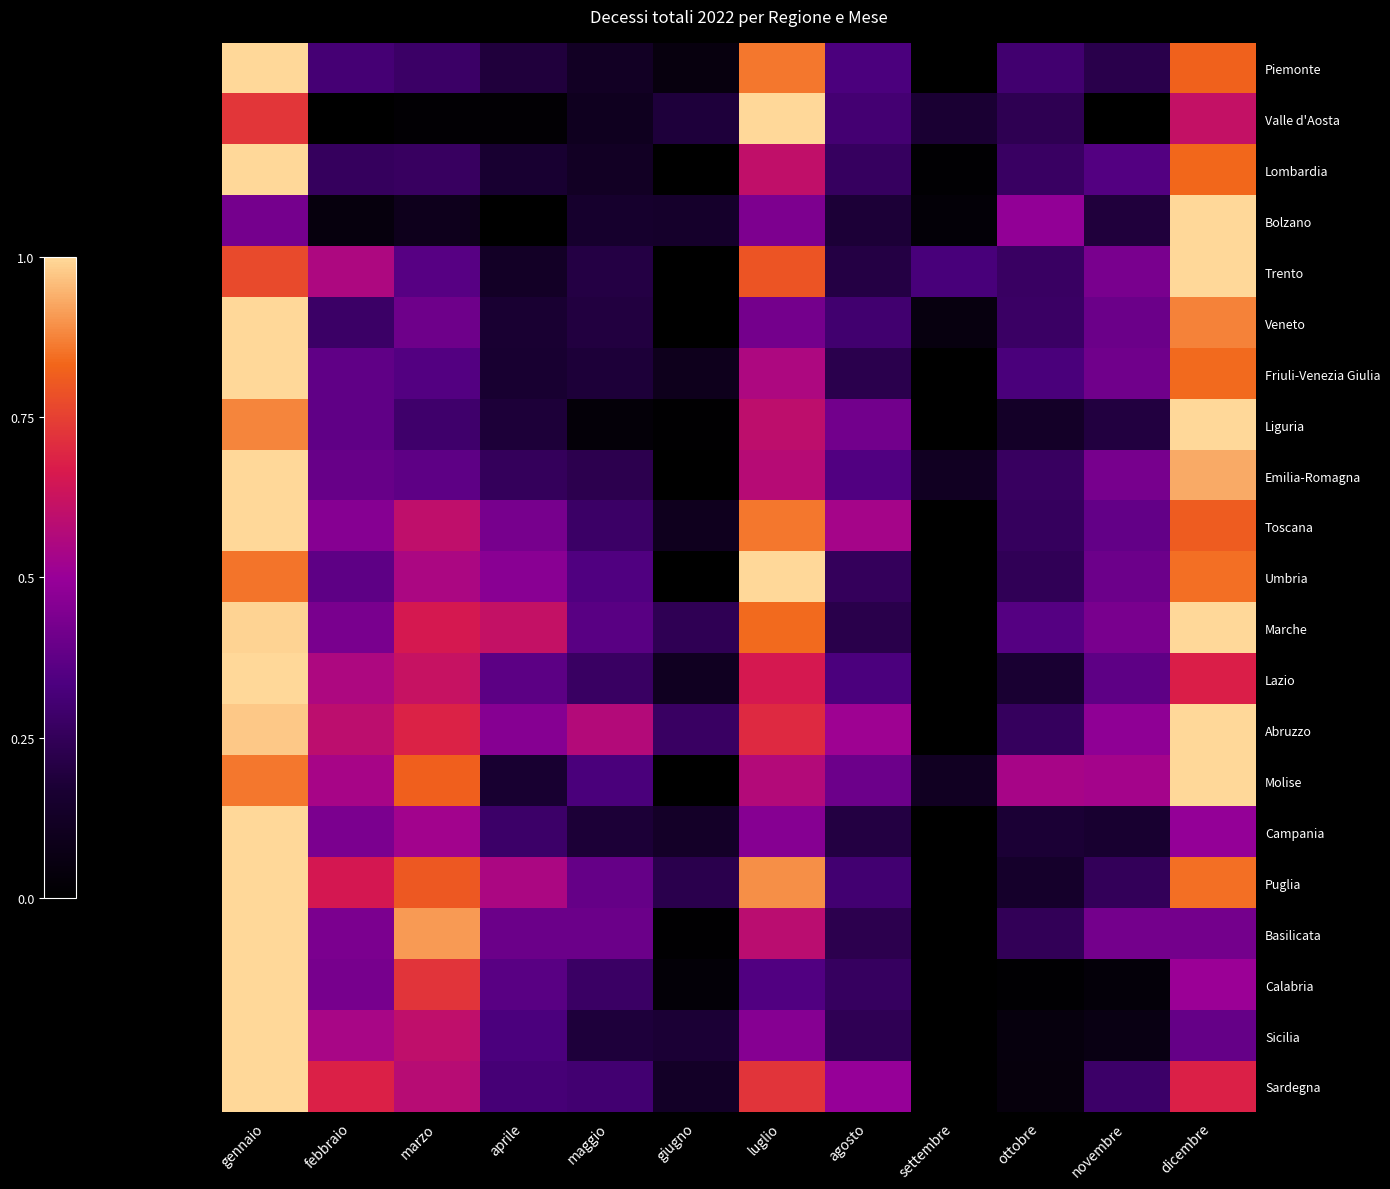

At how many categories does at least one series exceed 0?

12